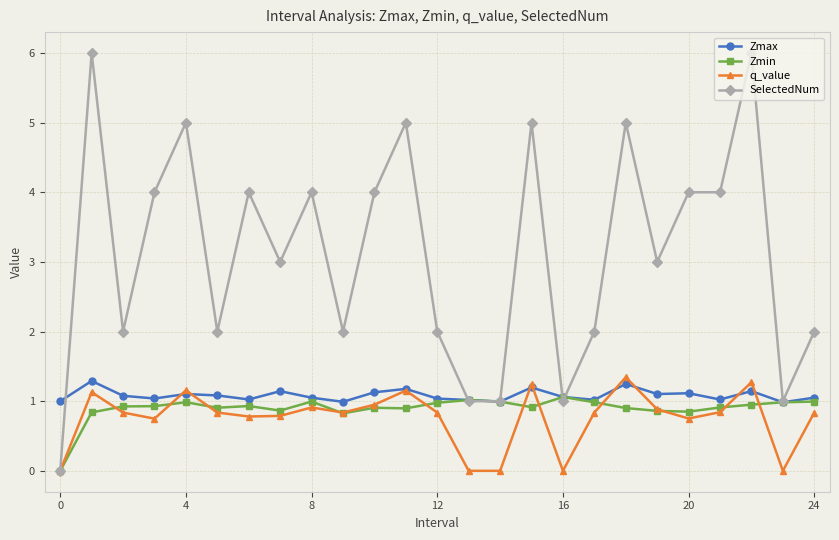

Which series has the largest total across all categories?

SelectedNum